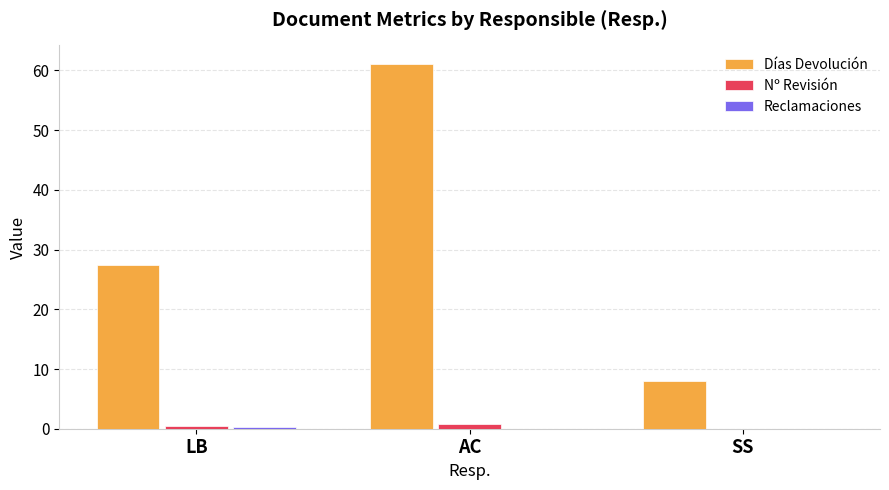

At which category is the sum across all series the highest?

AC